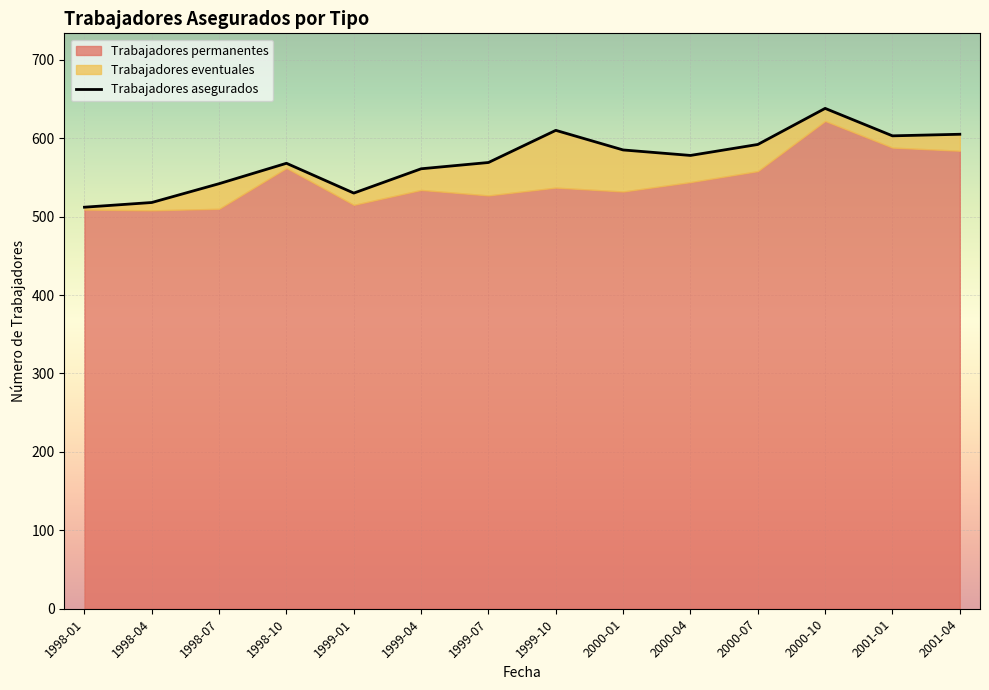

Which category has the highest value across all series?

2000-10